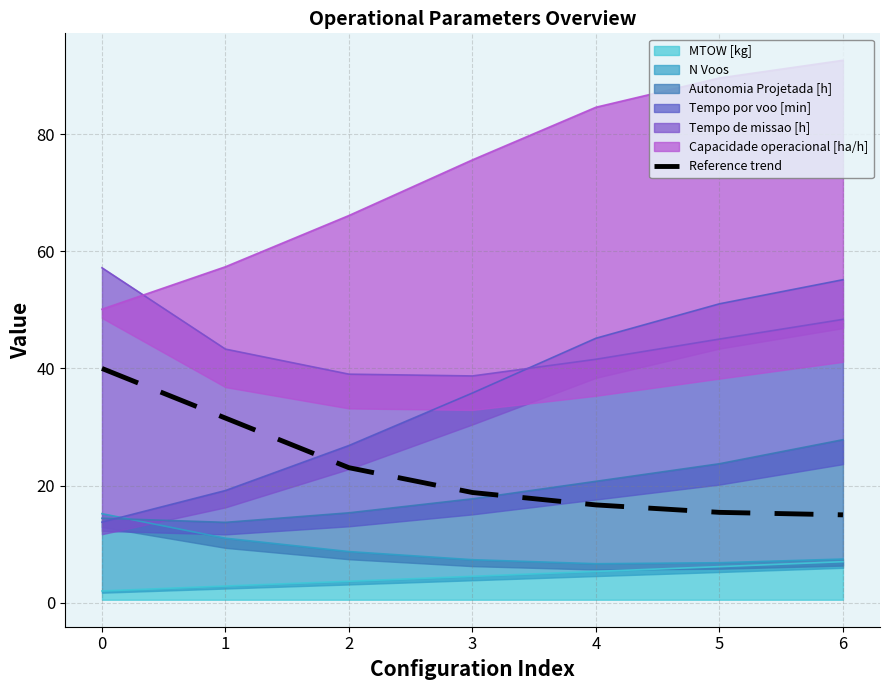

True or false: the data shows 70.4 at 0.

False